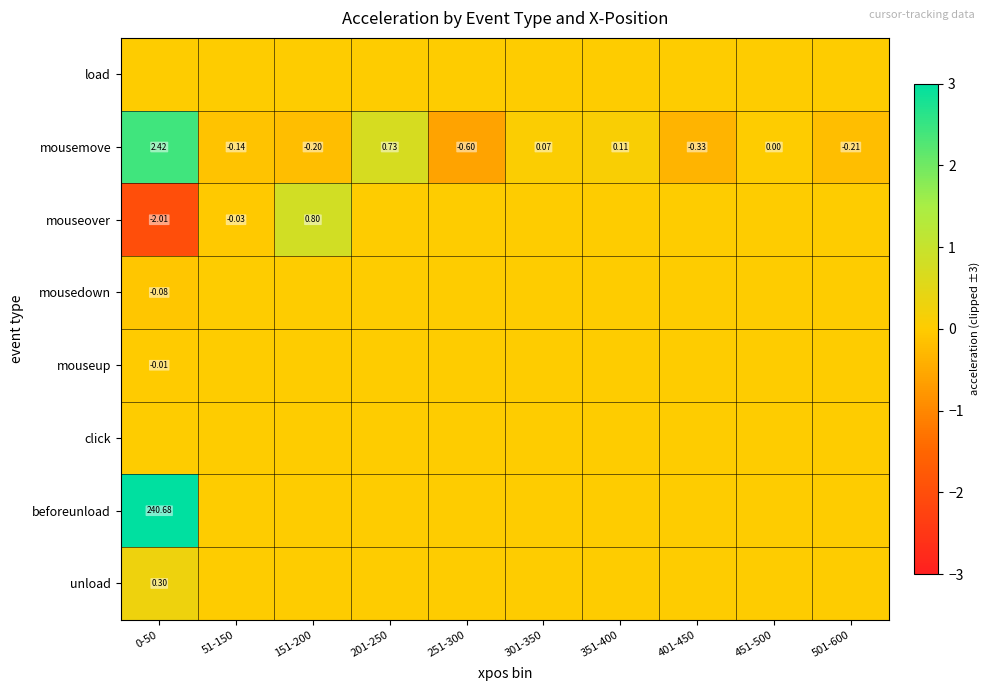

Which category has the lowest value in the unload series?

51-150